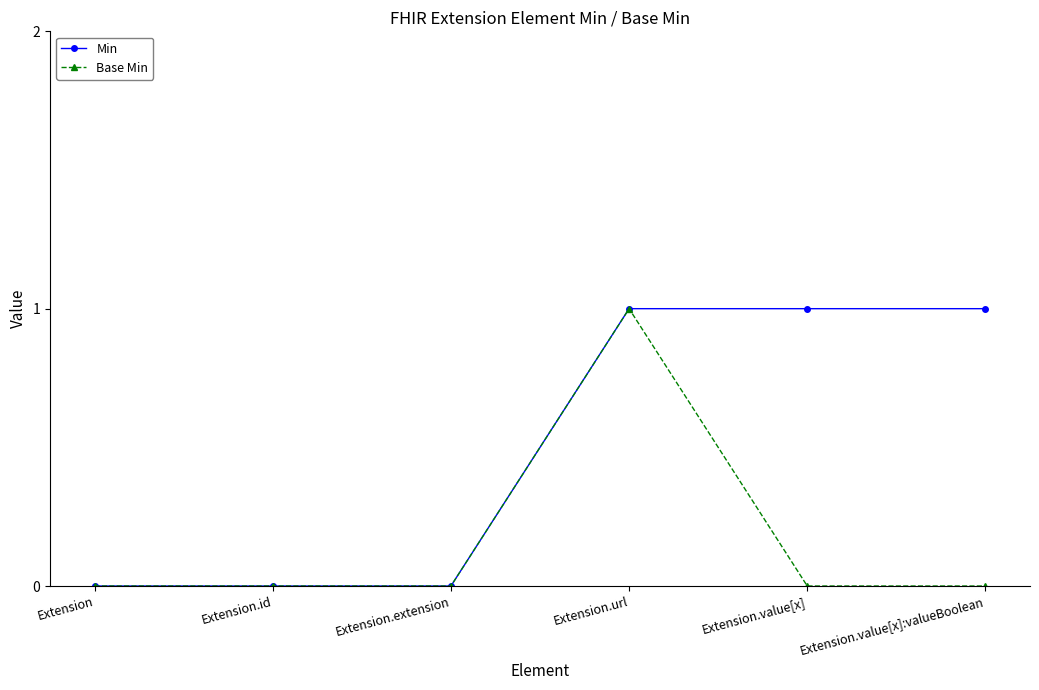

Is the value of Min at Extension.url greater than the value of Base Min at Extension?

Yes